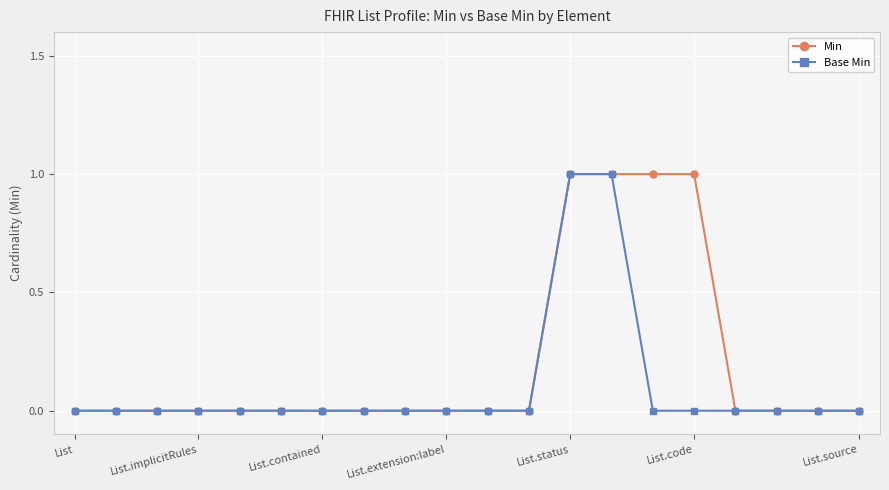

List the series in order of their overall mean, lowest first.

Base Min, Min